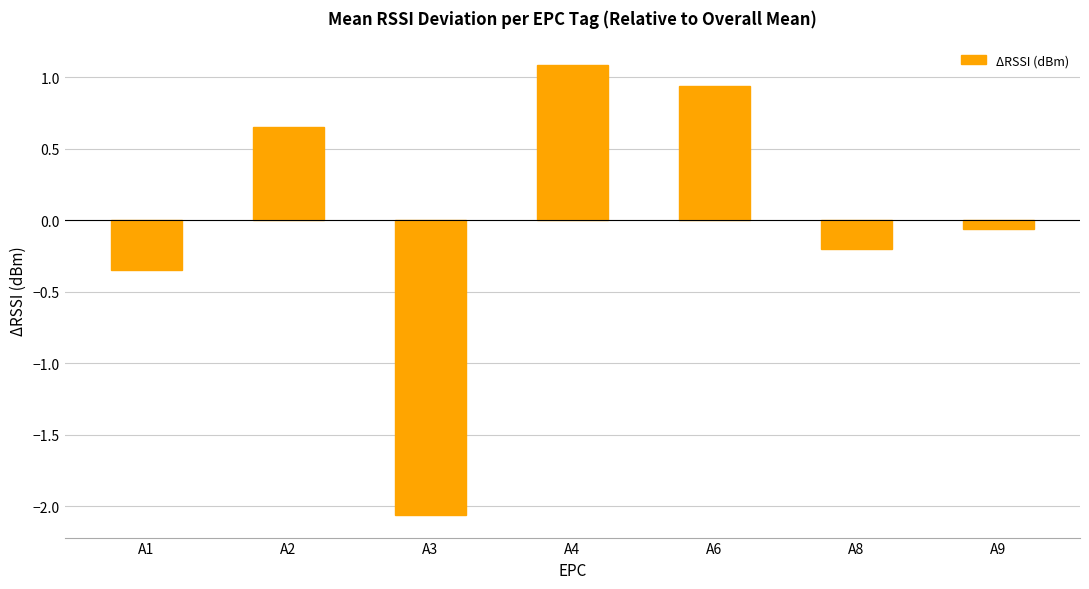

Count the number of values greater than 0.

3